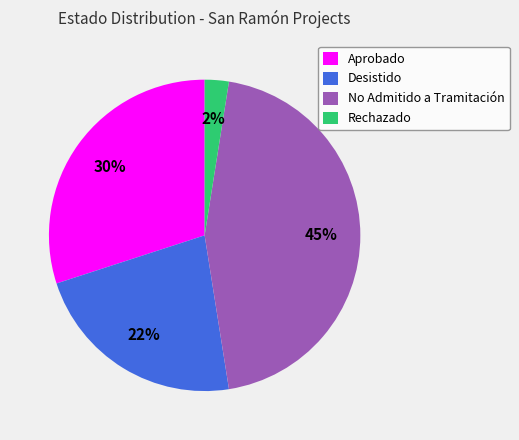

How many slices are in this pie chart?

4